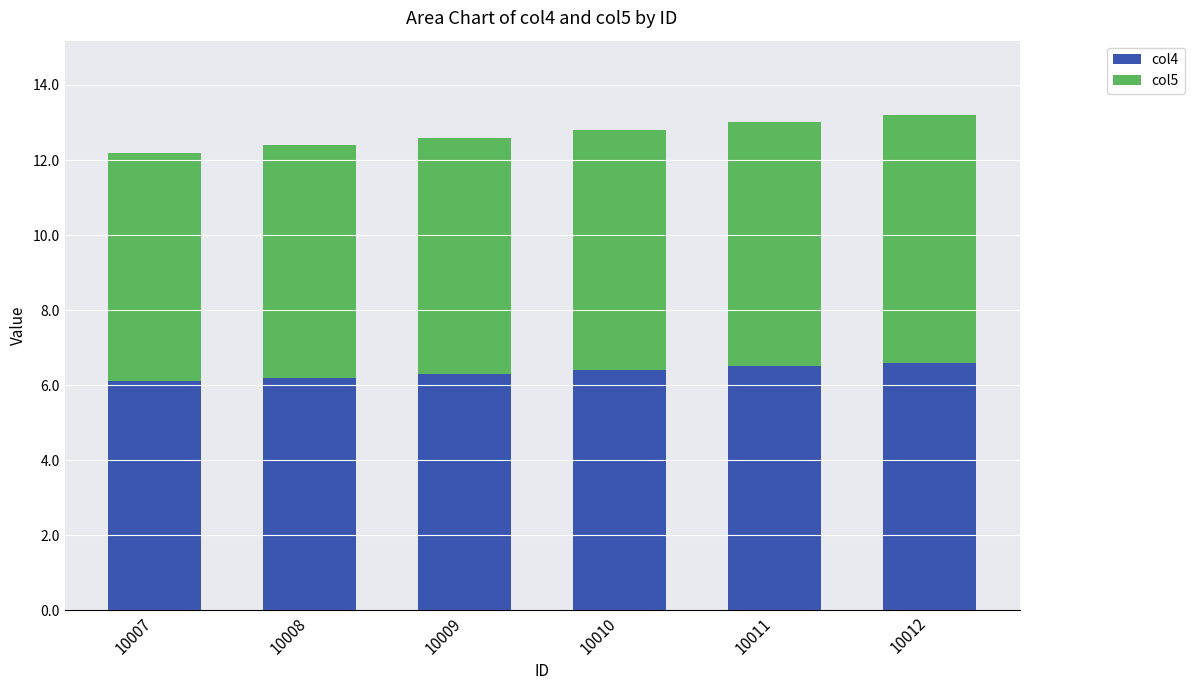

What is the total value across all series at 10009?

12.6